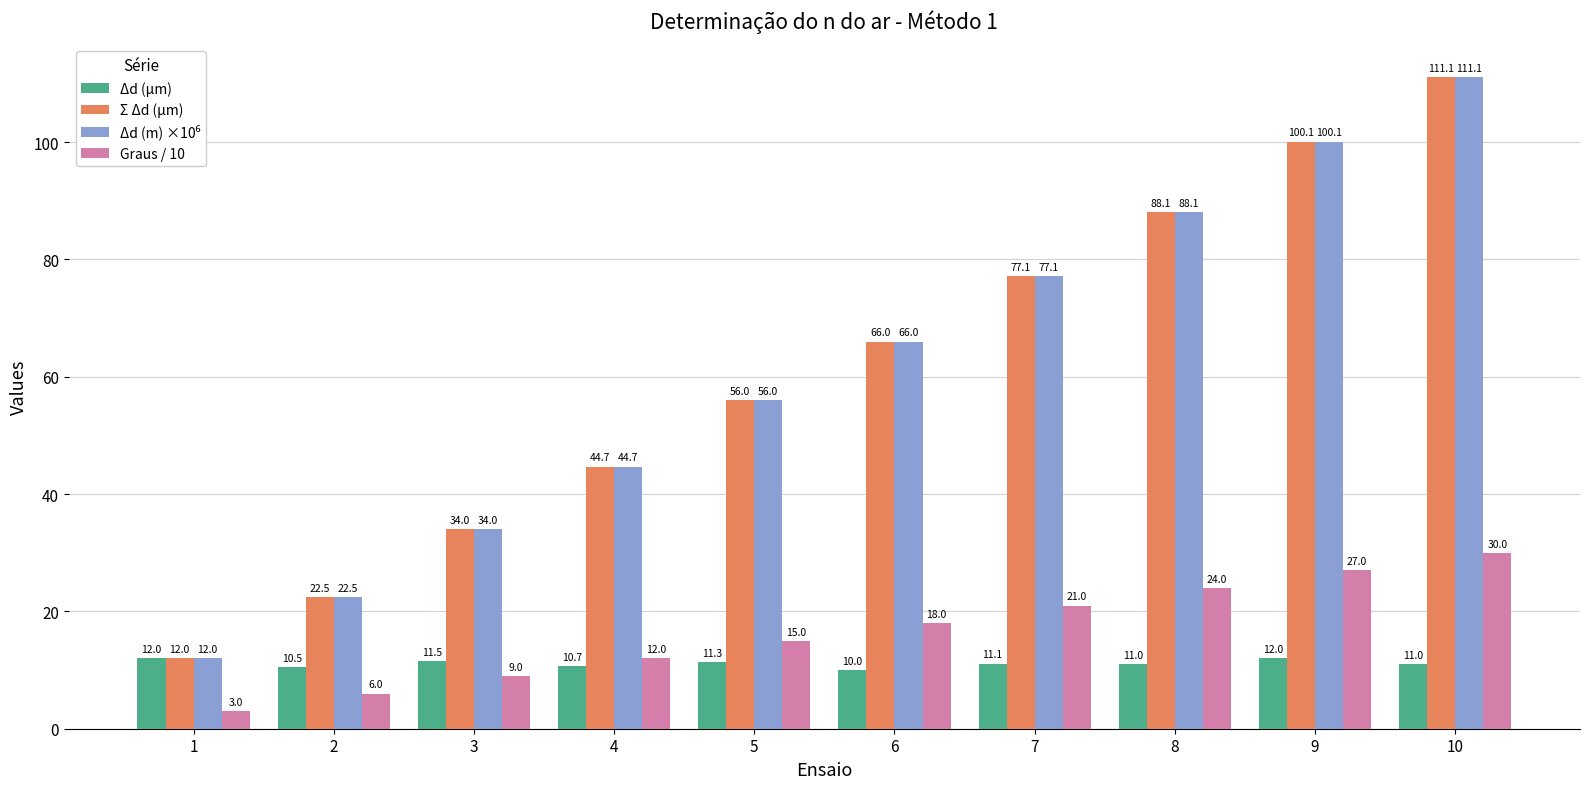

Where is Graus / 10 nearest to the value 16?

5